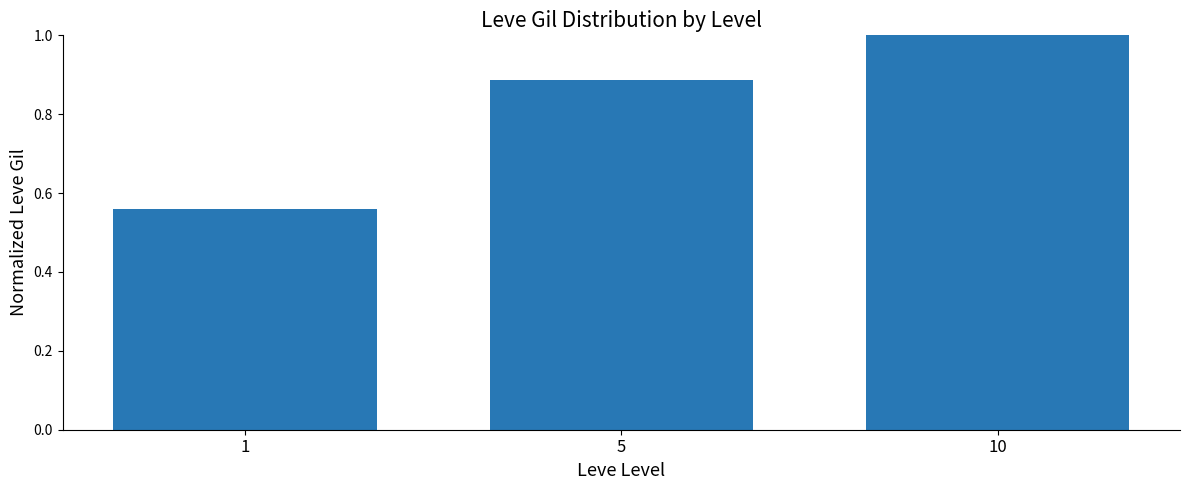

Which has a higher value, 10 or 1?

10